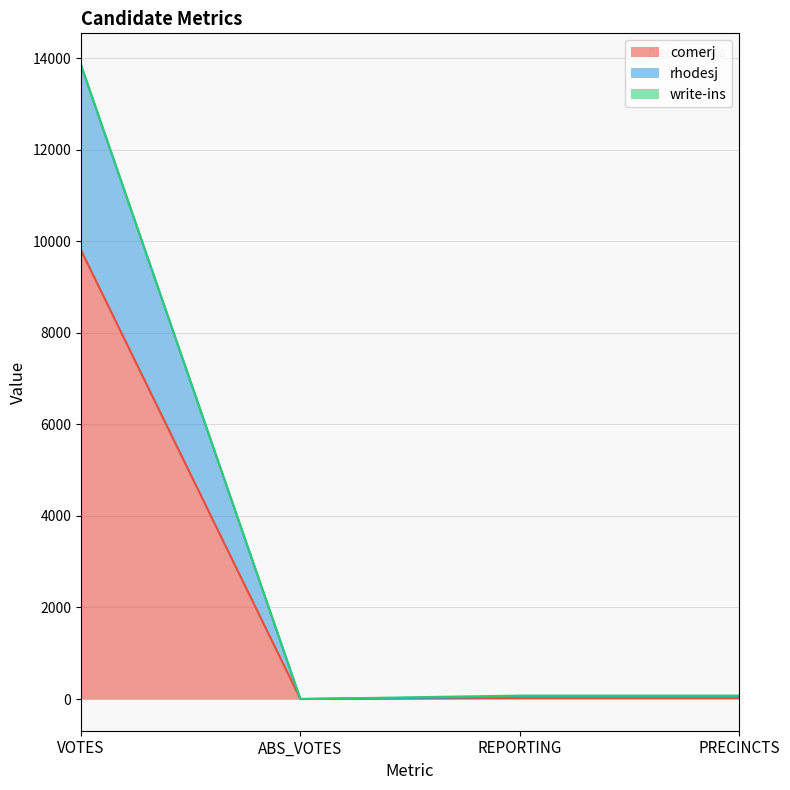

How many values in comerj are above zero?

3